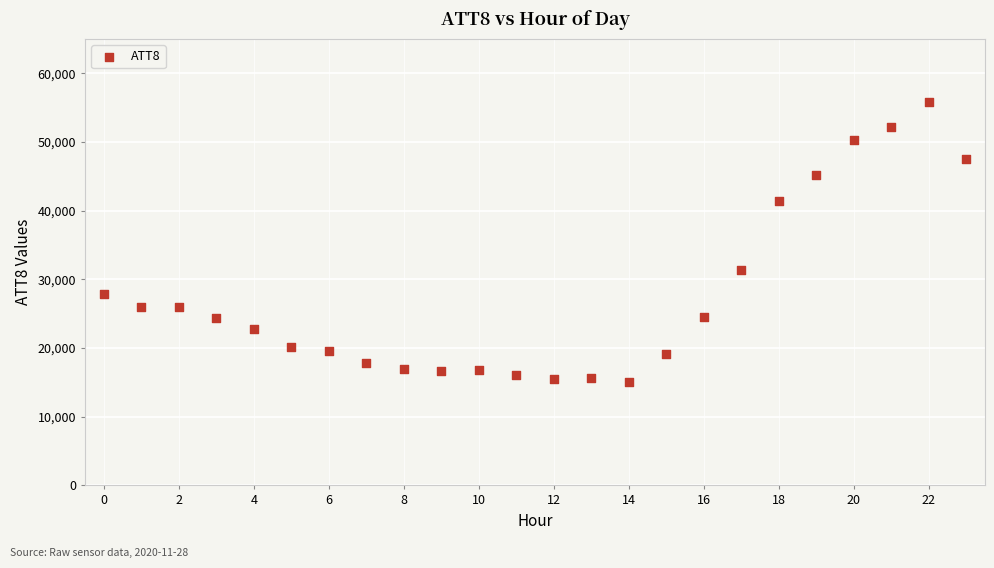

What Y value in the scatter plot is closest to 35450?

31400